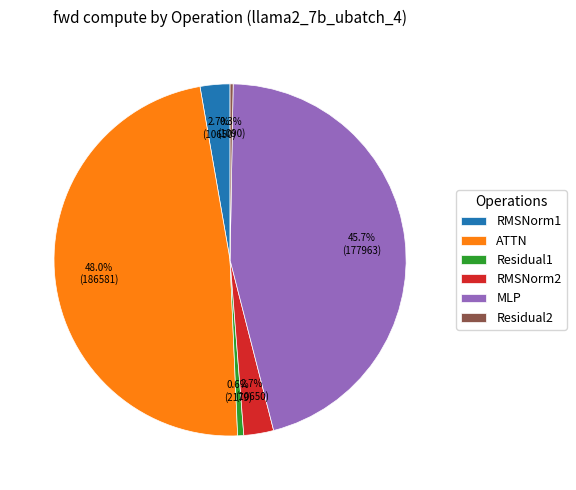

Combined, do Residual2 and Residual1 account for over 50%?

No